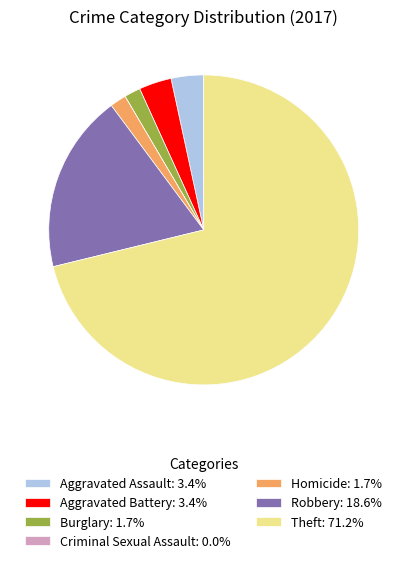

Does Theft: 71.2% account for over 50% of the chart?

Yes